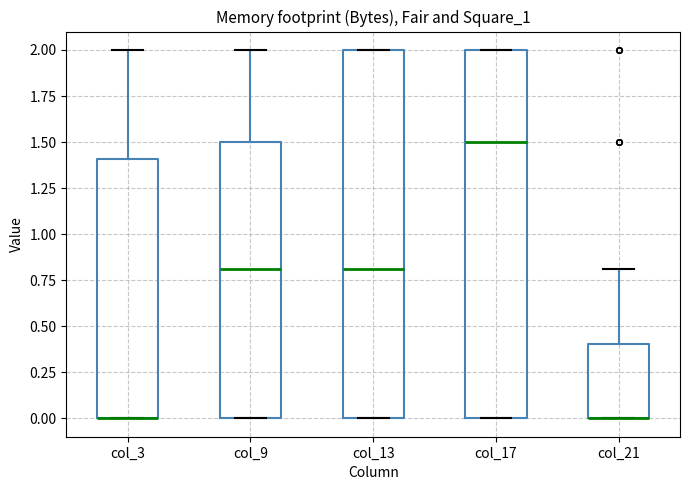

Reading left to right, transcribe this box plot: for each box, give where its median line is, the range the box spans, and where its two whiskers end, as read against the y-axis. The values are not printed on the chart, so give them approximately, as read against the axis.

col_3: median 0.0 (drawn on the box's lower edge), box 0.0 to 1.4, whiskers 0.0 to 2.0
col_9: median 0.8, box 0.0 to 1.5, whiskers 0.0 to 2.0
col_13: median 0.8, box 0.0 to 2.0, whiskers 0.0 to 2.0
col_17: median 1.5, box 0.0 to 2.0, whiskers 0.0 to 2.0
col_21: median 0.0 (drawn on the box's lower edge), box 0.0 to 0.4, whiskers 0.0 to 0.8